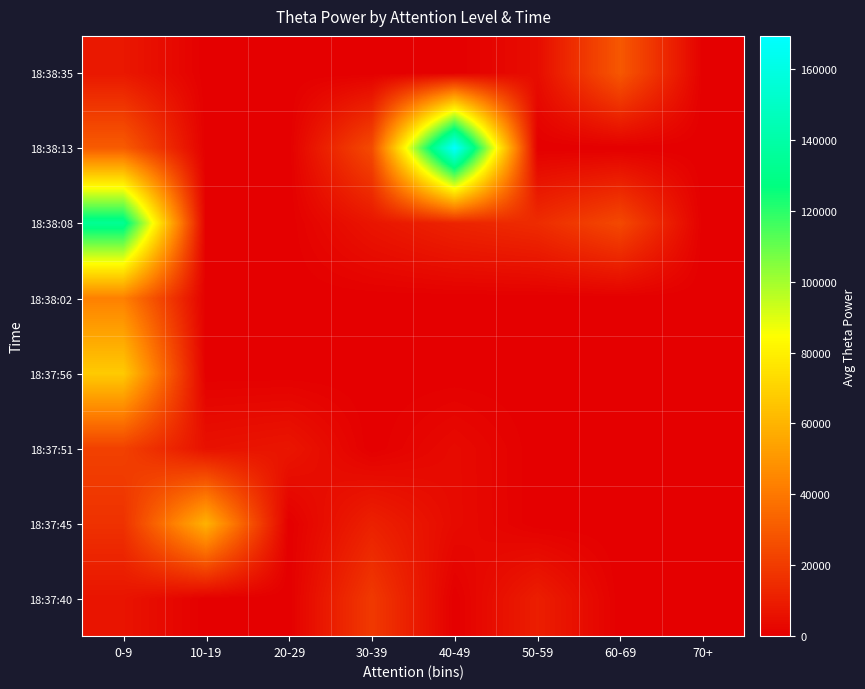

Between 10-19 and 70+, which is larger?

10-19